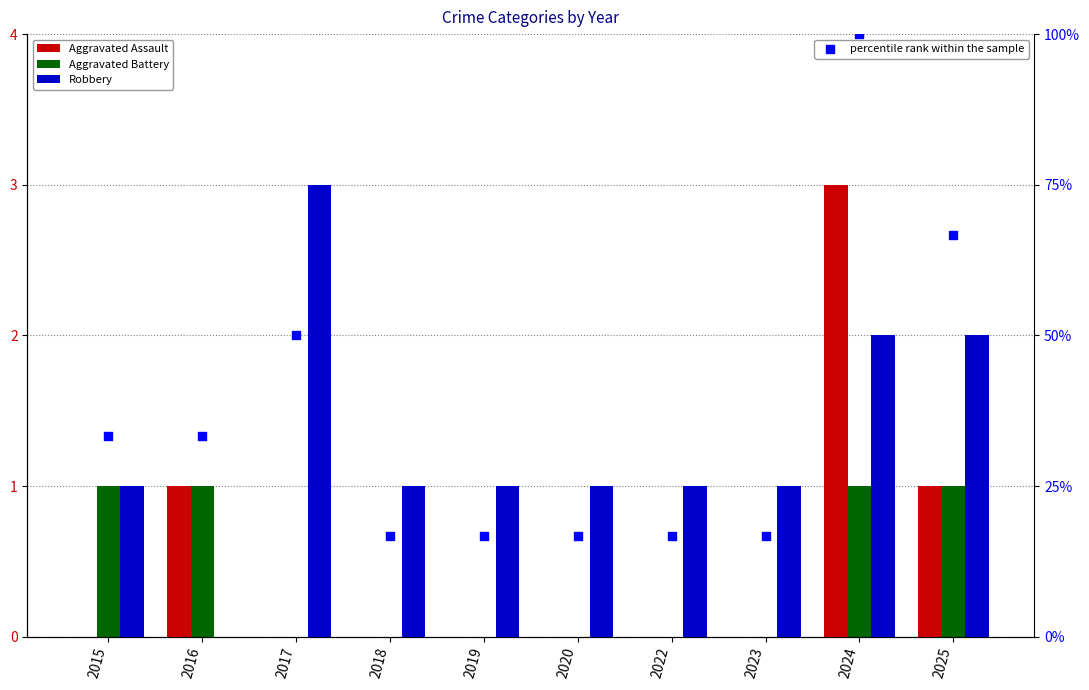

At which category is the sum across all series the highest?

2024